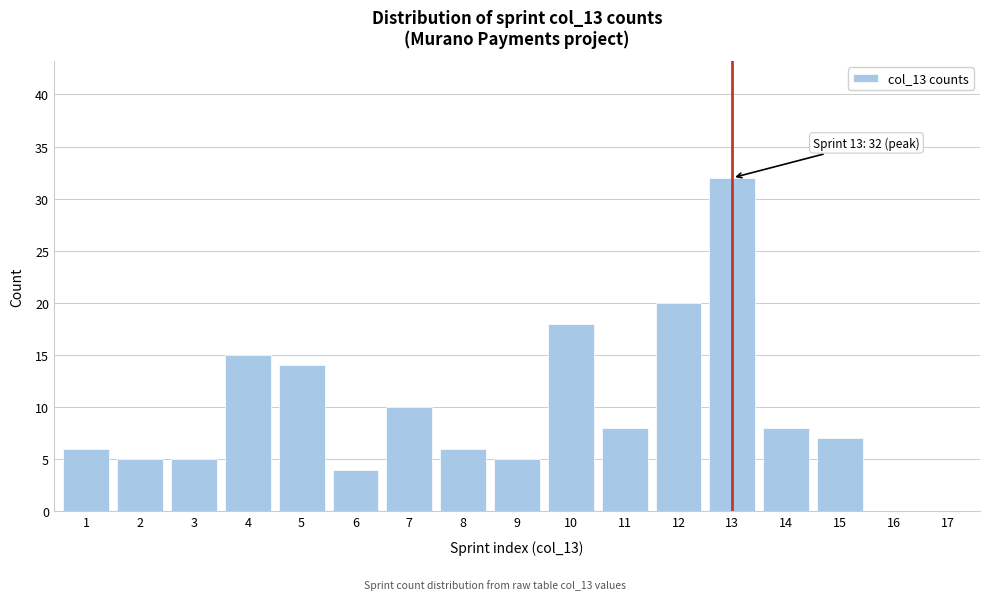

Reading left to right, extract all data points from this chart.

1=6	2=5	3=5	4=15	5=14	6=4	7=10	8=6	9=5	10=18	11=8	12=20	13=32	14=8	15=7	16=0	17=0